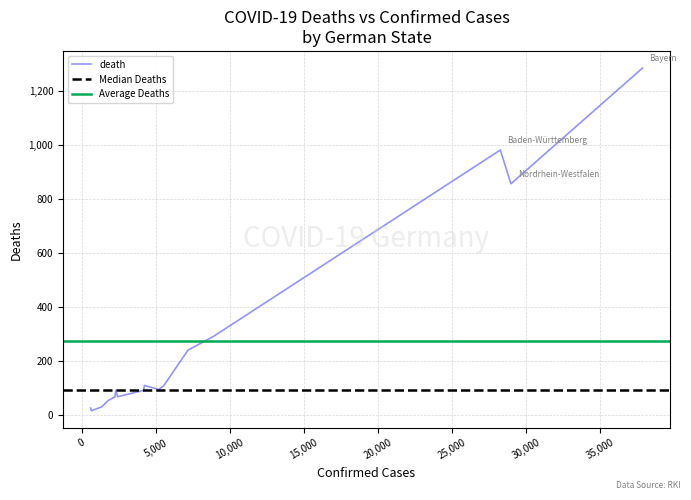

What is the average value?

275